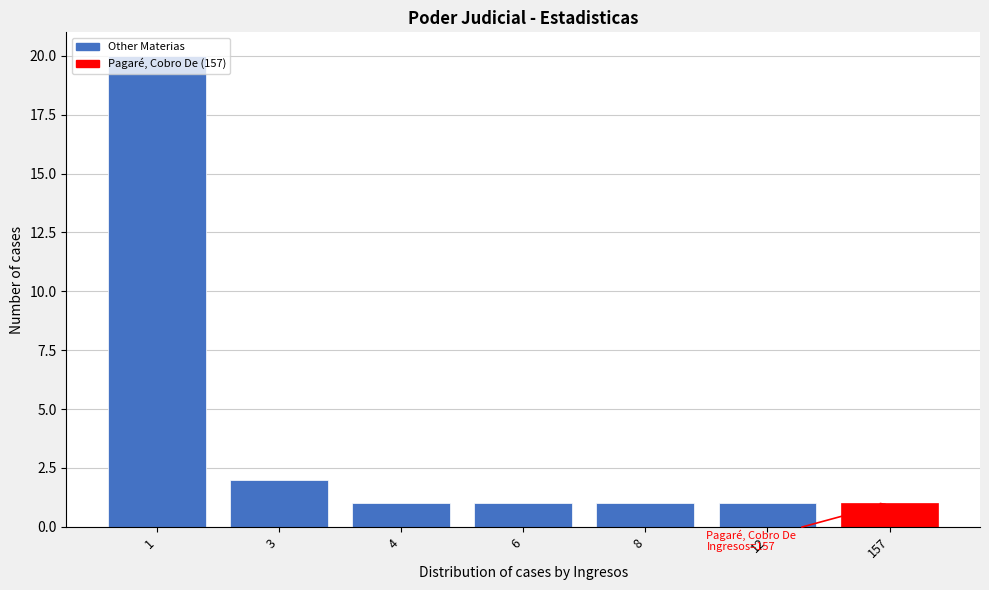

What is the average value?

4